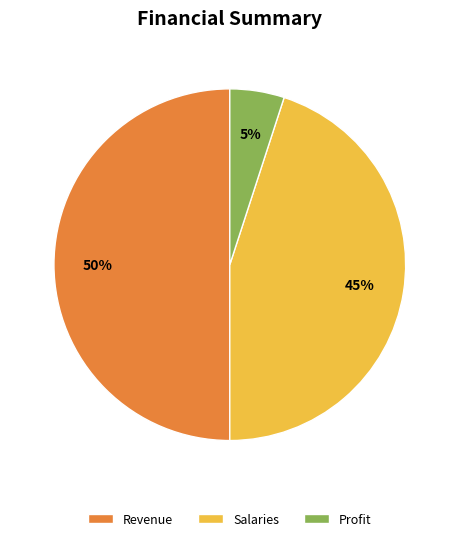

Does Profit represent more than half of the total?

No